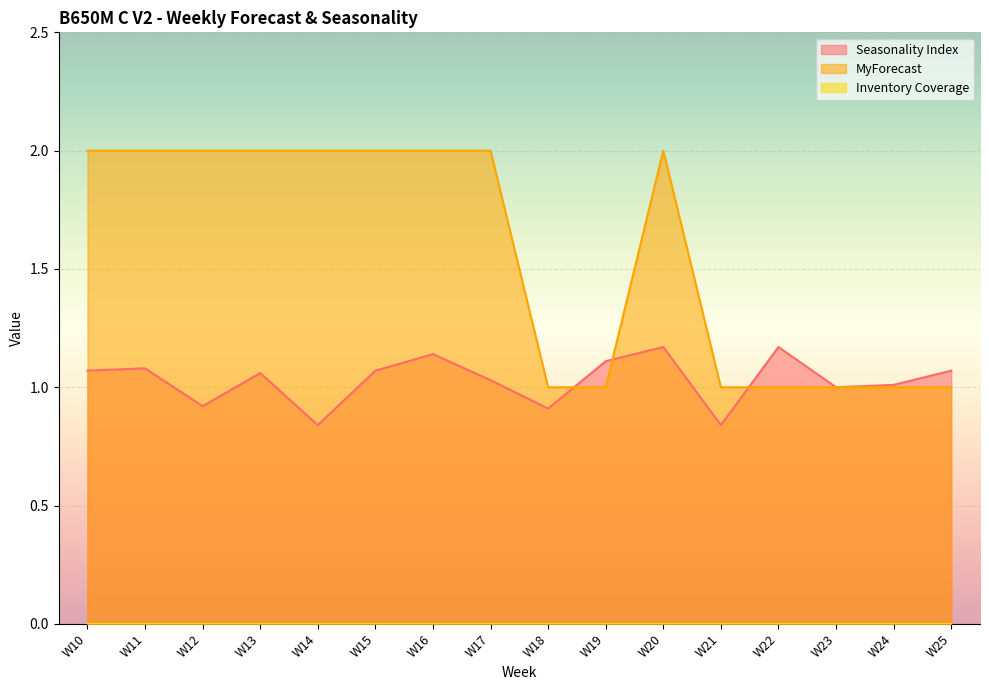

True or false: MyForecast has more than 1 interior local peaks.

False